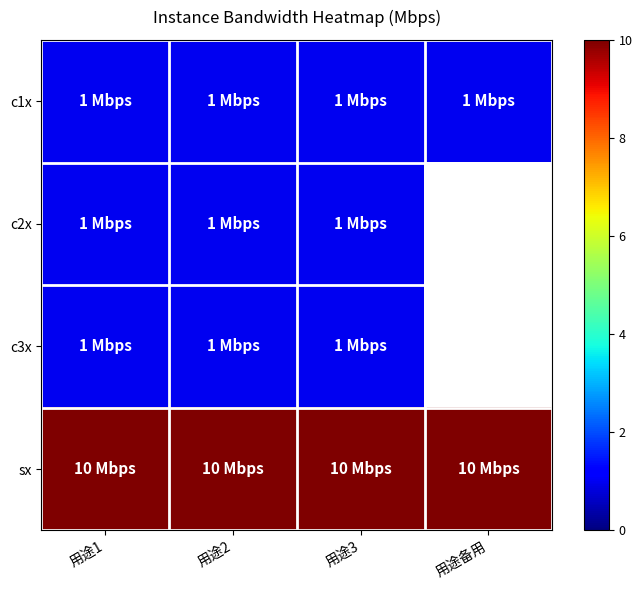

List the series in order of their overall mean, lowest first.

c1x, c2x, c3x, sx